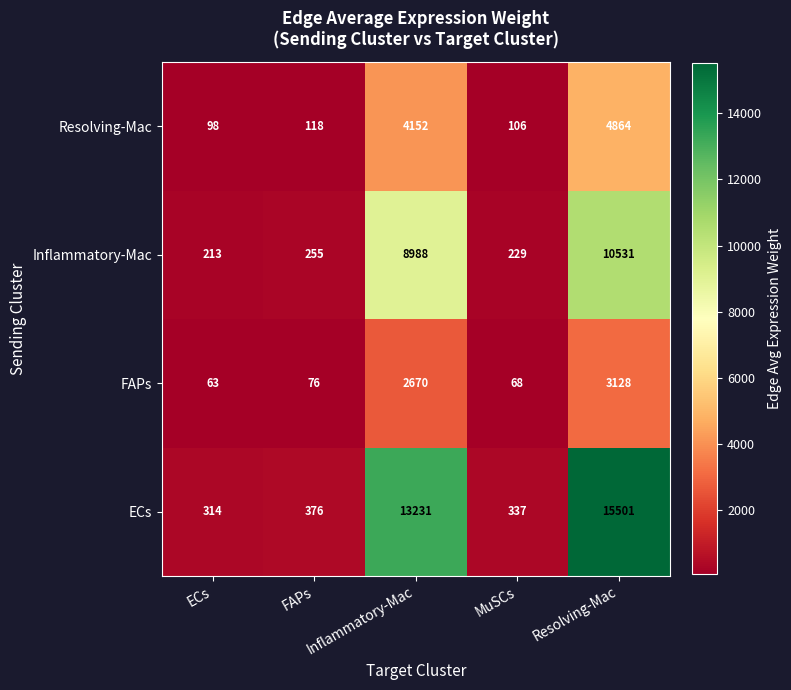

At which label is Inflammatory-Mac closest to 5372?

Inflammatory-Mac